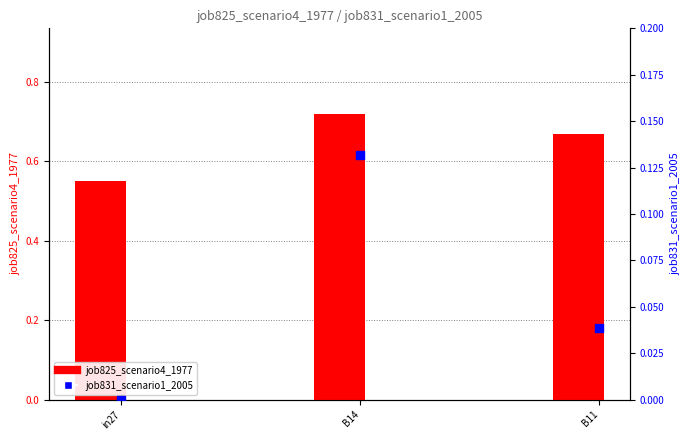

Which series contains the highest Y value?

job825_scenario4_1977